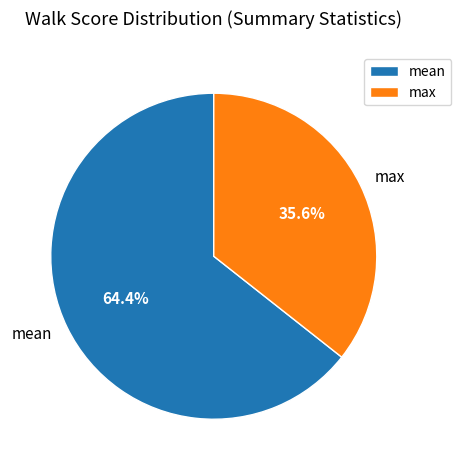

Which category has the smallest portion of the pie?

max